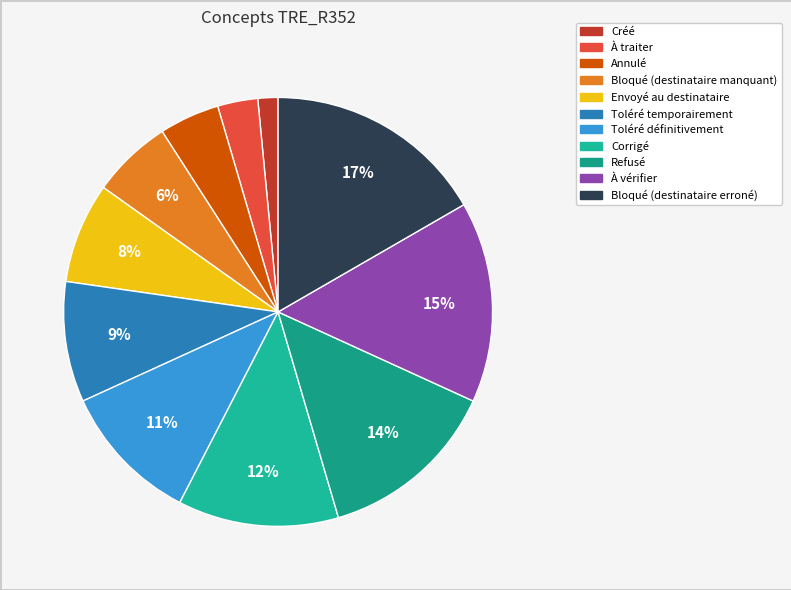

Combined, what portion of the pie is À traiter and Toléré temporairement?

12.1%